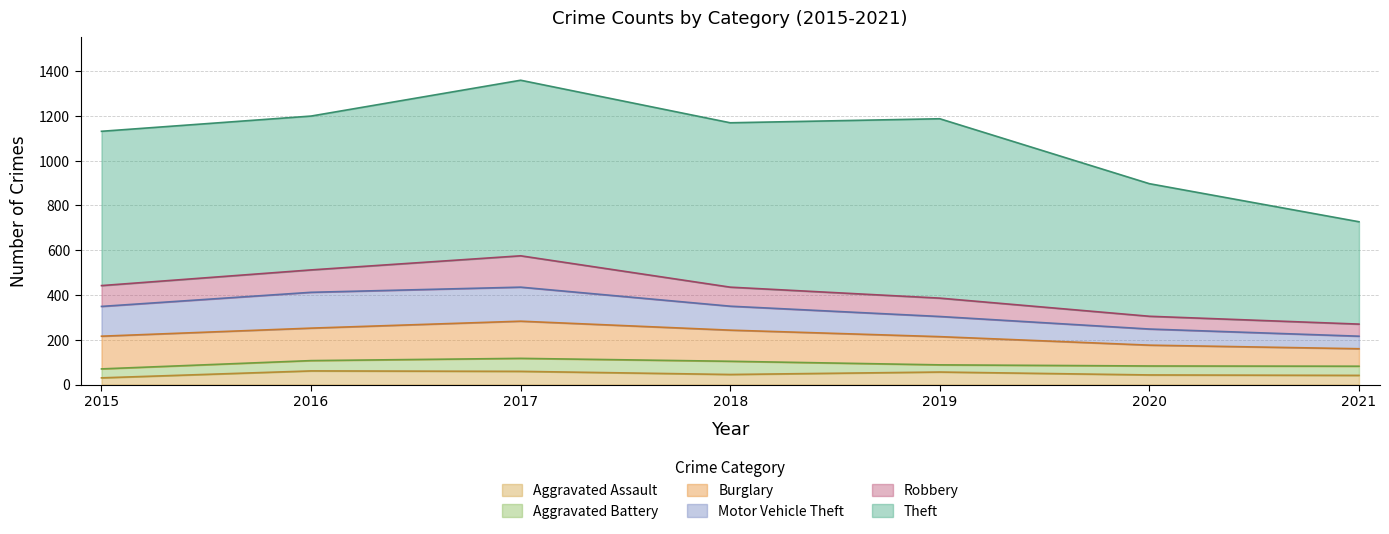

Is the value of Aggravated Battery at 2017 greater than the value of Motor Vehicle Theft at 2015?

No